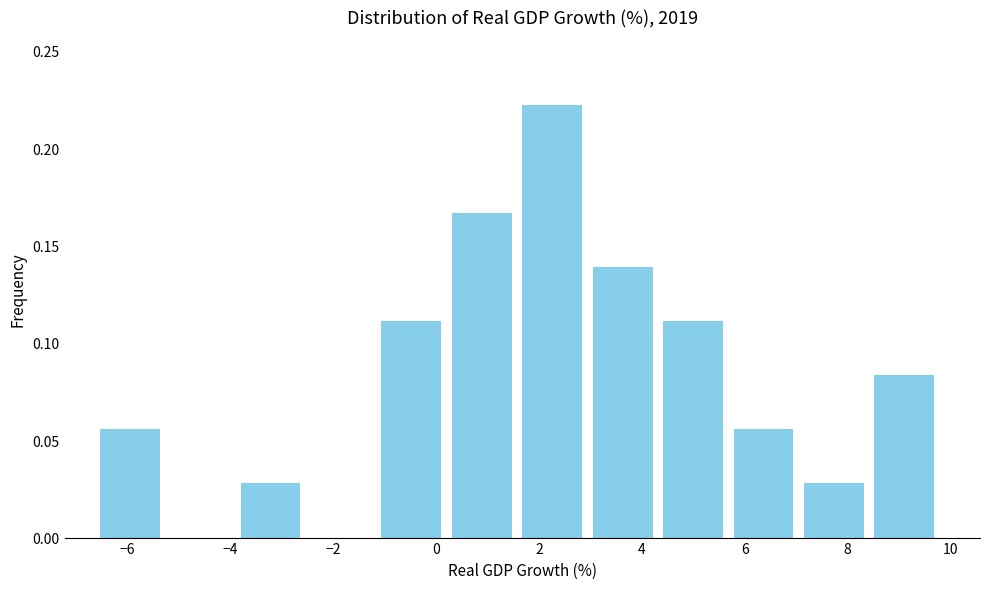

How tall is the bar that spans 4.4 to 5.8 on the x-axis? Neither the bar edges nor the heights are printed on the chart, so give them approximately, as read against the axes.

0.110